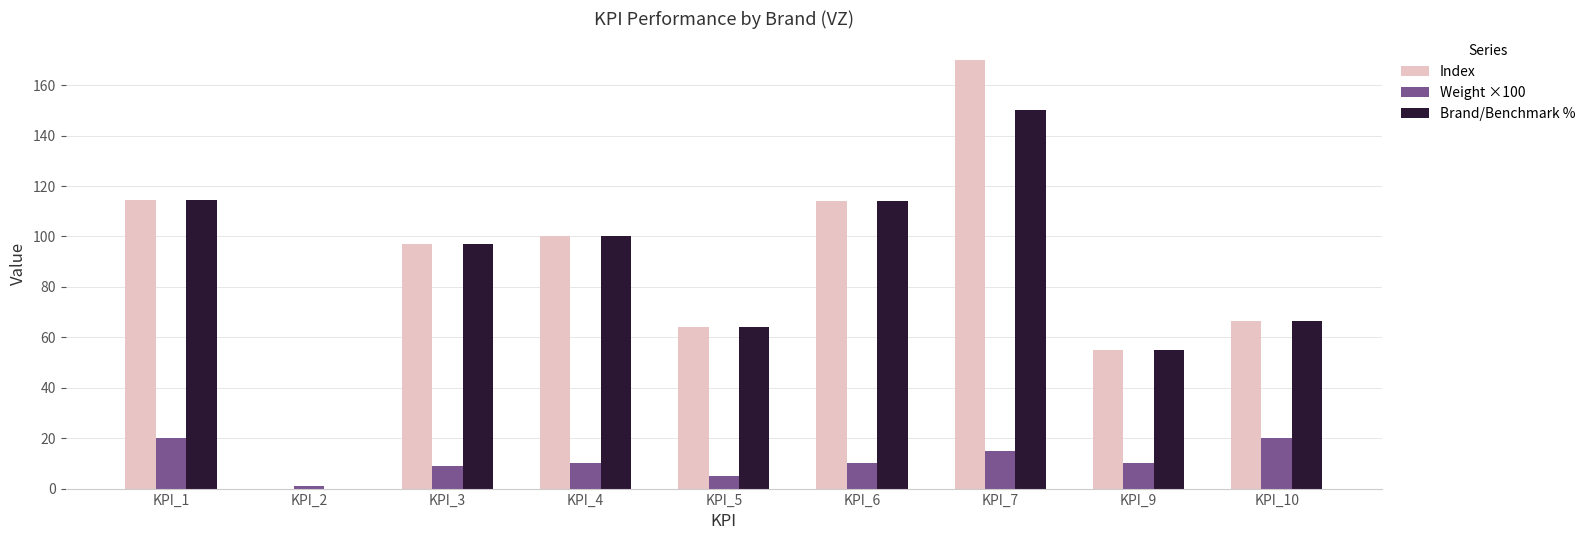

True or false: Index has a value of 170.0 at KPI_7.

True